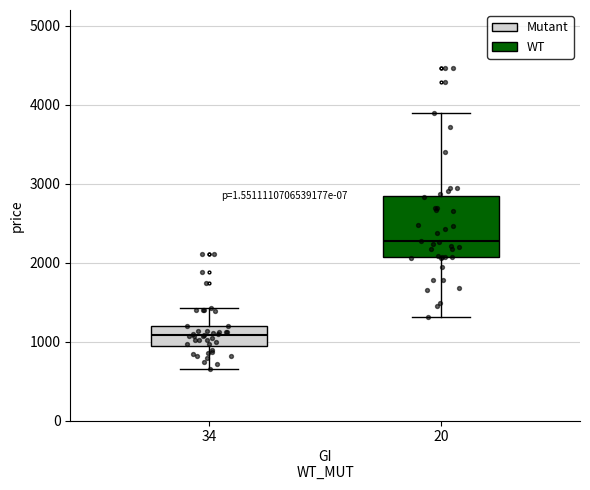

Reading left to right, read every box against the y-axis: the position of its median line, the range the box covers, and the ends of its whiskers. The values are not printed on the chart, so give them approximately, as read against the axis.

34: median 1100, box 900 to 1200, whiskers 700 to 1400
20: median 2300, box 2100 to 2800, whiskers 1300 to 3900